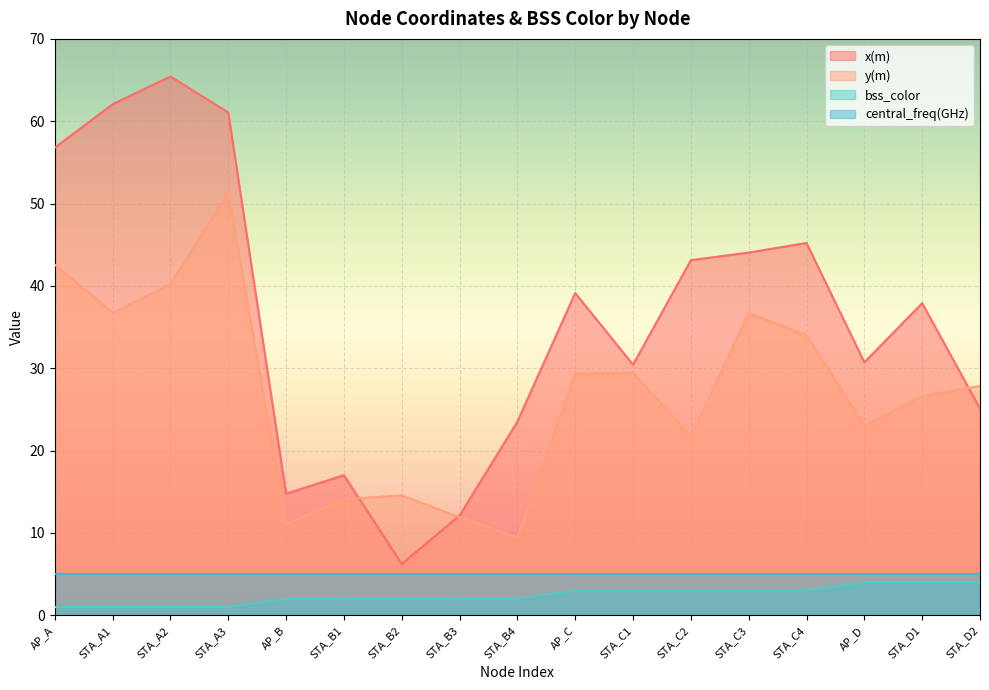

Is it true that y(m) equals 22.8 at STA_C3?

False